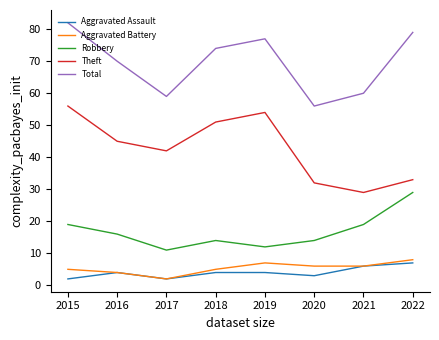

Between 2015 and 2021, which series saw the biggest shift?

Theft